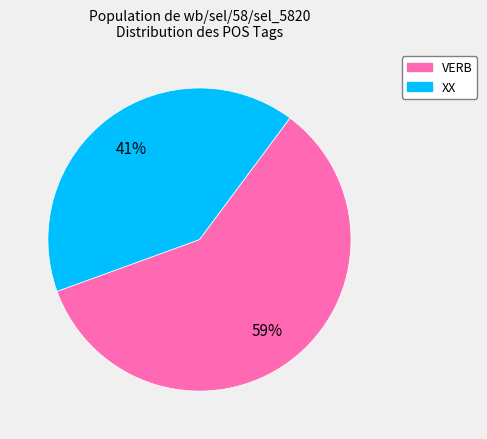

Is there a majority slice in this chart?

Yes